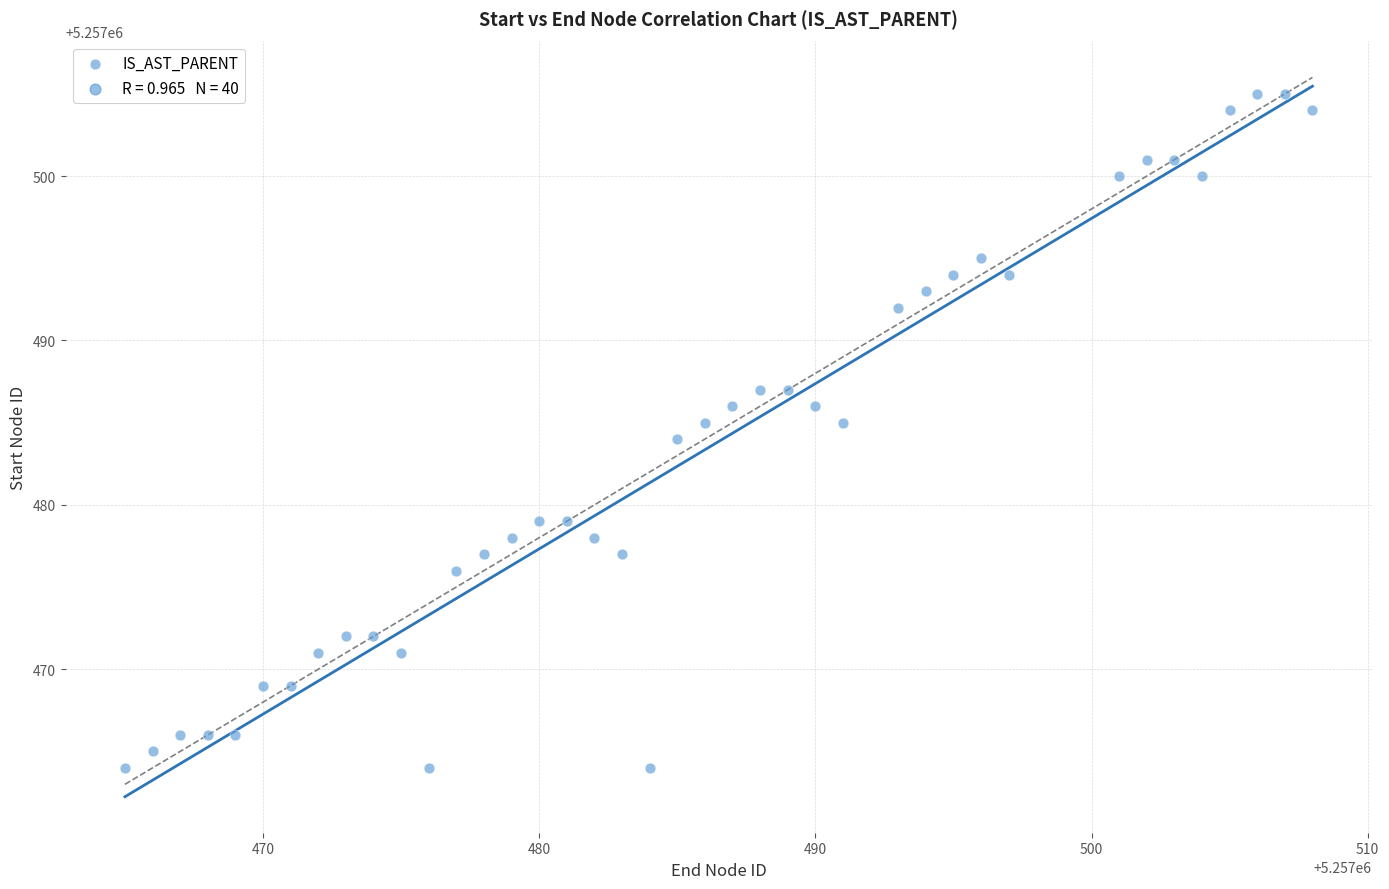

What is the range of Y values (max minus min)?

41